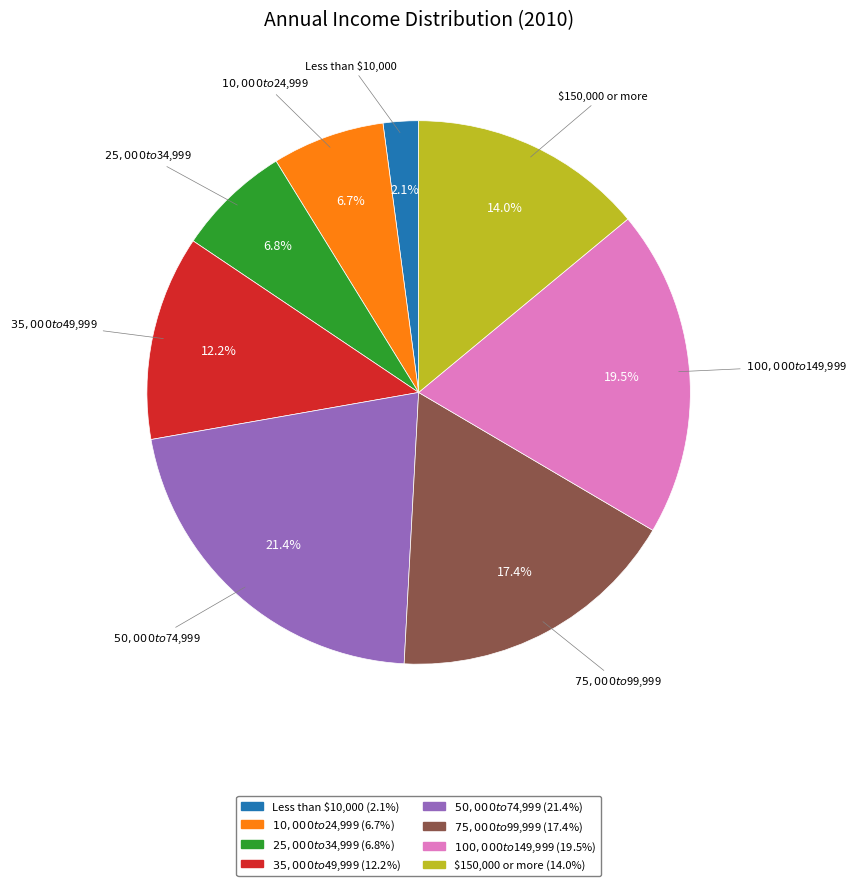

Count the number of slices in the pie.

8